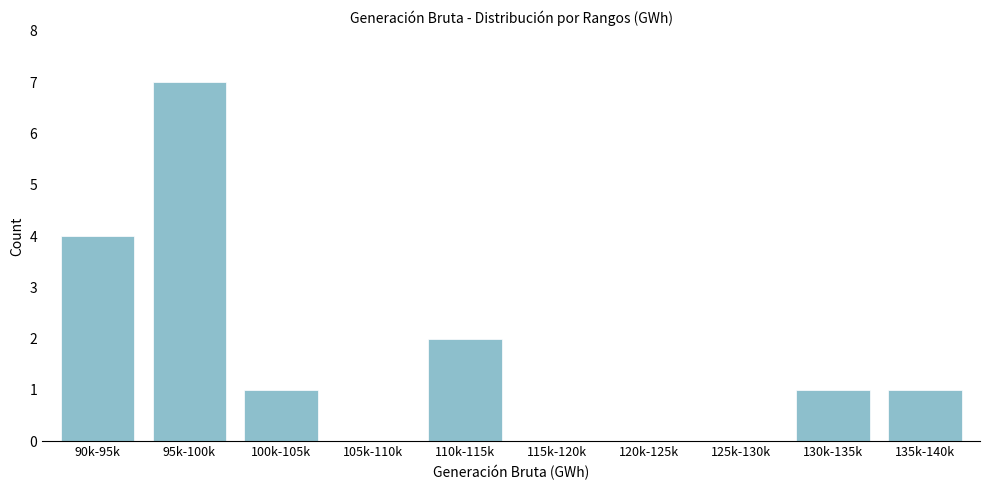

Reading left to right, extract all data points from this chart.

90k-95k=4	95k-100k=7	100k-105k=1	105k-110k=0	110k-115k=2	115k-120k=0	120k-125k=0	125k-130k=0	130k-135k=1	135k-140k=1